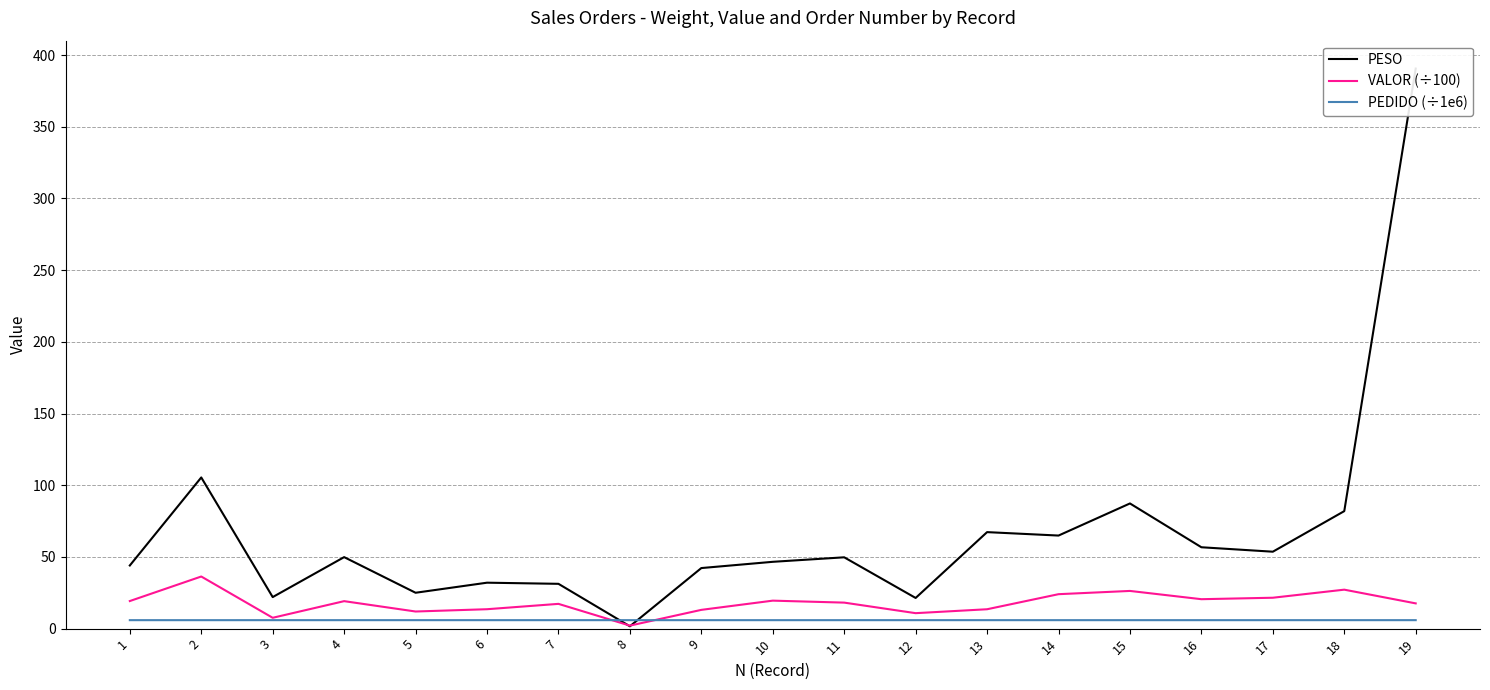

Is the value of PEDIDO (÷1e6) at 13 greater than the value of VALOR (÷100) at 12?

No